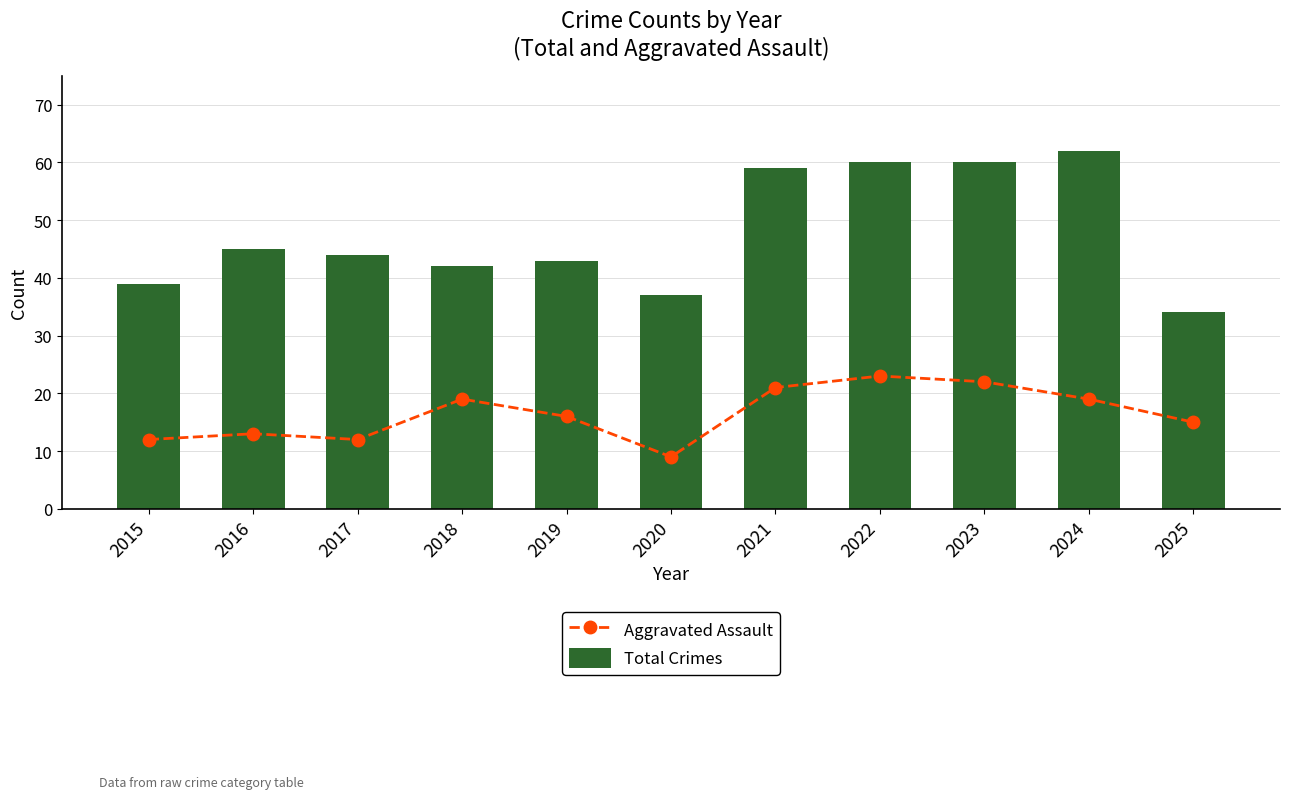

Rank the categories by Aggravated Assault value from highest to lowest.

2022, 2023, 2021, 2018, 2024, 2019, 2025, 2016, 2015, 2017, 2020